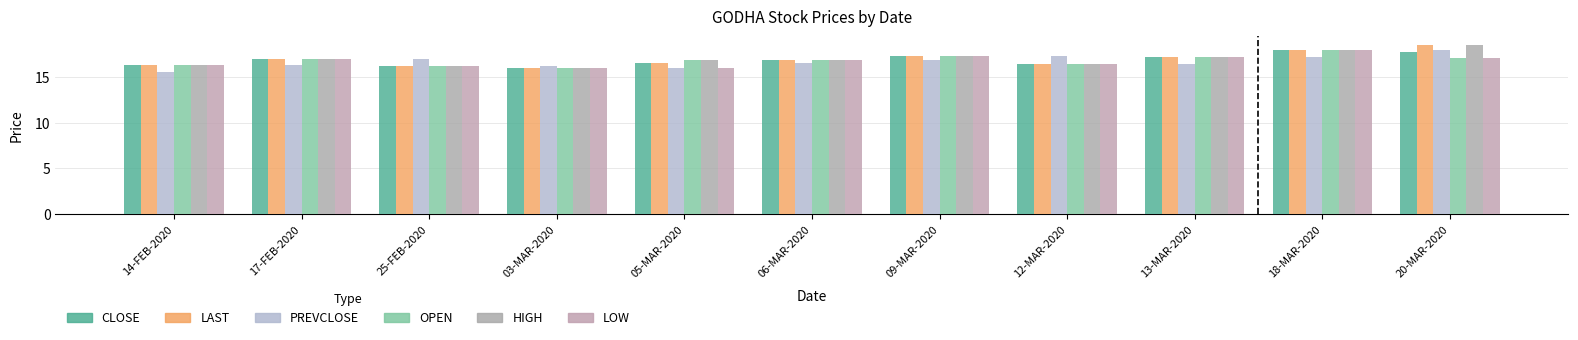

Rank the series at 06-MAR-2020 from highest to lowest value.

CLOSE, LAST, OPEN, HIGH, LOW, PREVCLOSE